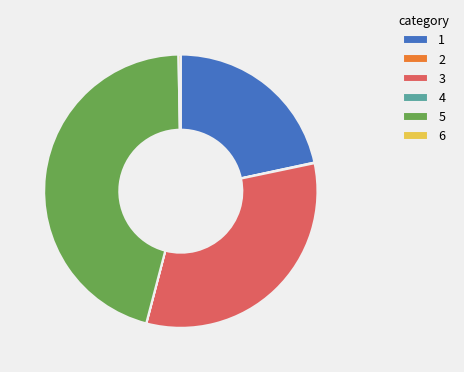

The 6 slice represents 0% of the pie. True or false?

True